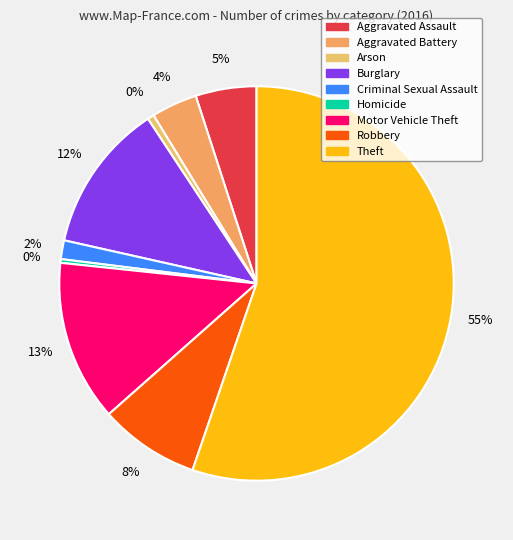

Which category has the smallest portion of the pie?

Homicide